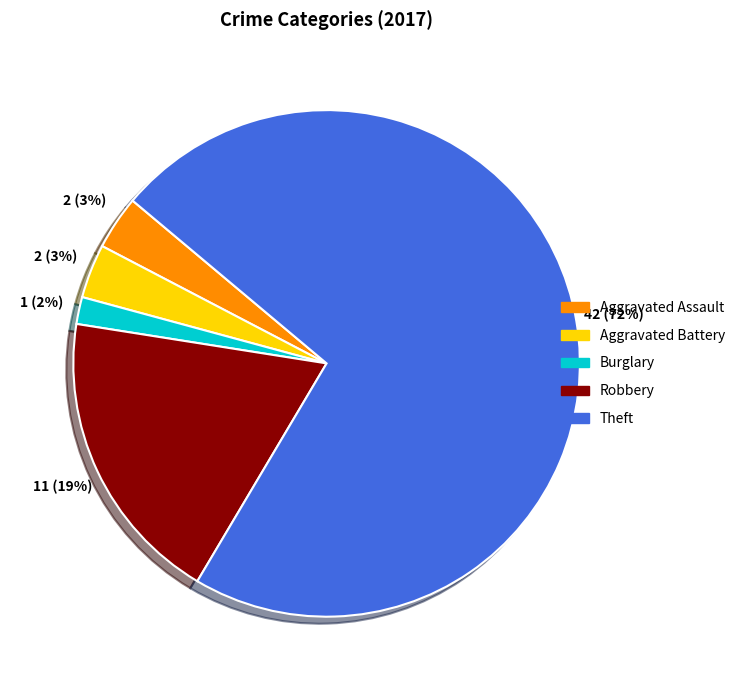

How many slices are in this pie chart?

5